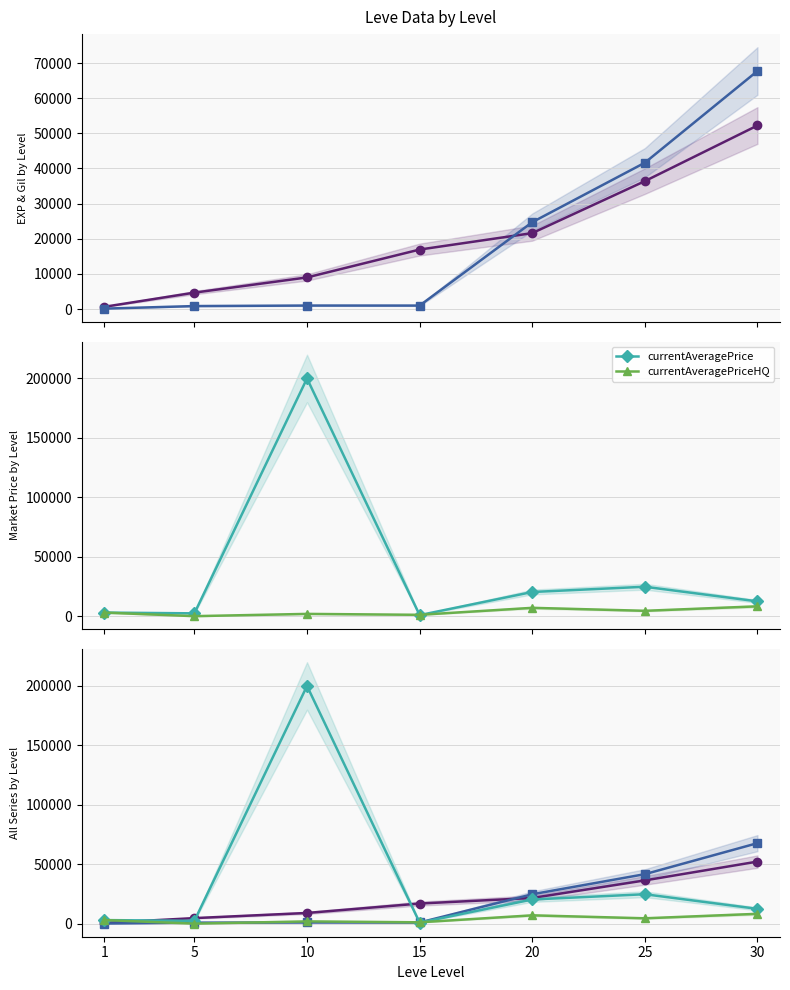

Reading left to right, transcribe all the data shown in this chart.

Leve EXP: 630	4660	8990	16920	21600	36390	52220
Leve Gil: 112	840	990	980	24710	41630	67730
currentAveragePrice: 3000	2366	200000	870	20333	24750	12440
currentAveragePriceHQ: 3000	0	1900	1127	7000	4500	8266